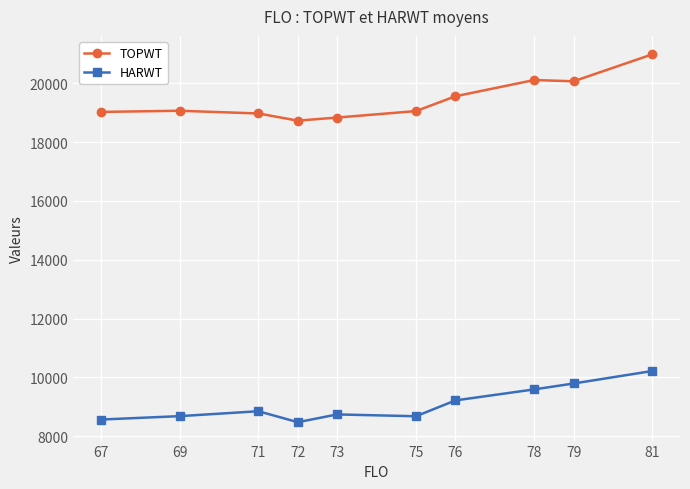

At 81, list the series in order from largest to smallest.

TOPWT, HARWT